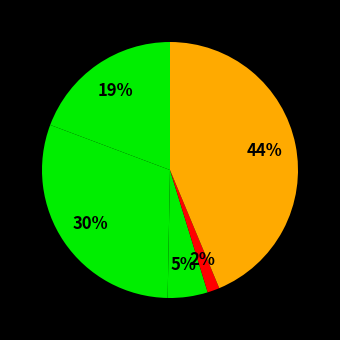

Rank the categories by value from lowest to highest.

Homicide, Criminal Sexual Assault, Aggravated Assault, Aggravated Battery, Robbery